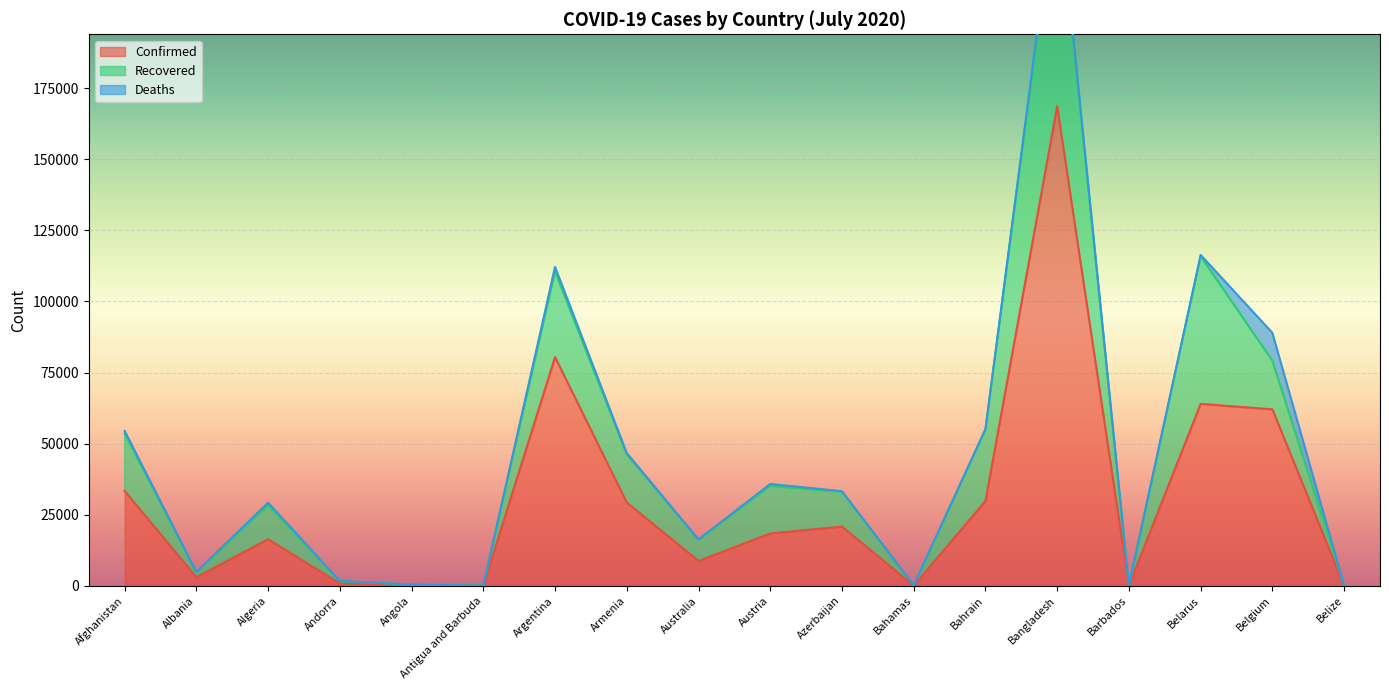

What is the difference between the Recovered values at Afghanistan and Bahamas?

20090